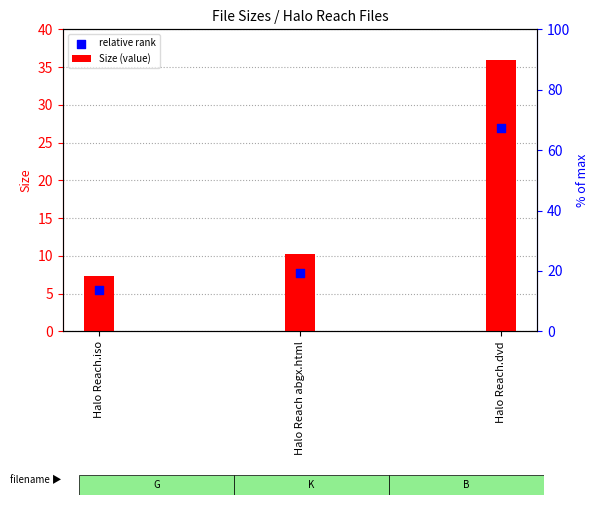

Which series reaches the maximum Y coordinate?

Size (value)